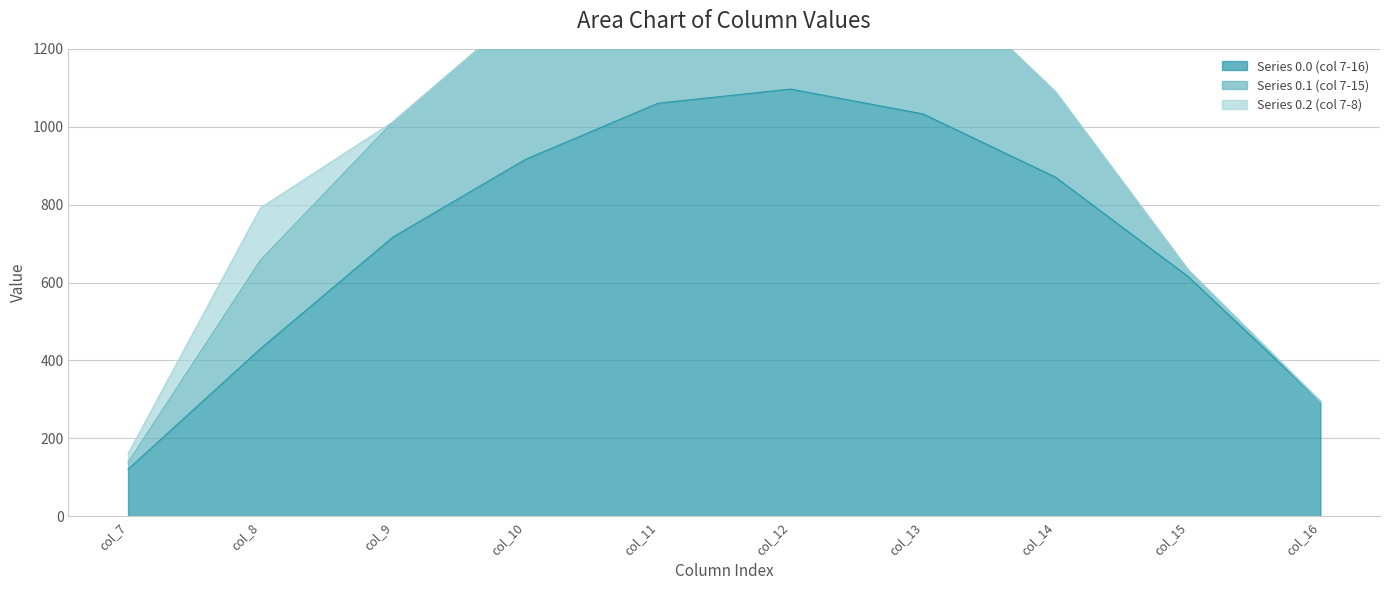

Which series has the largest total across all categories?

Series 0.0 (col 7-16)